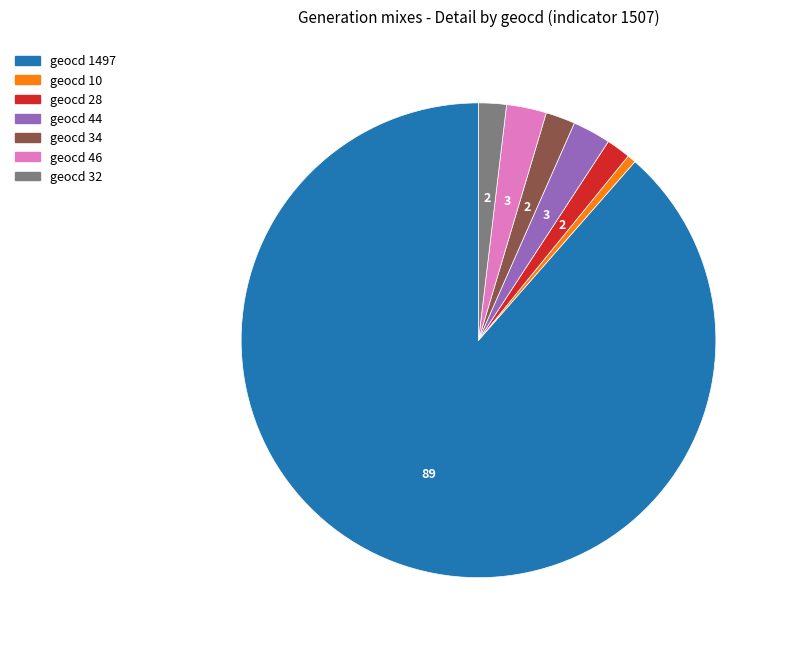

Approximately how many times larger is the value at geocd 28 compared to geocd 34?

0.8